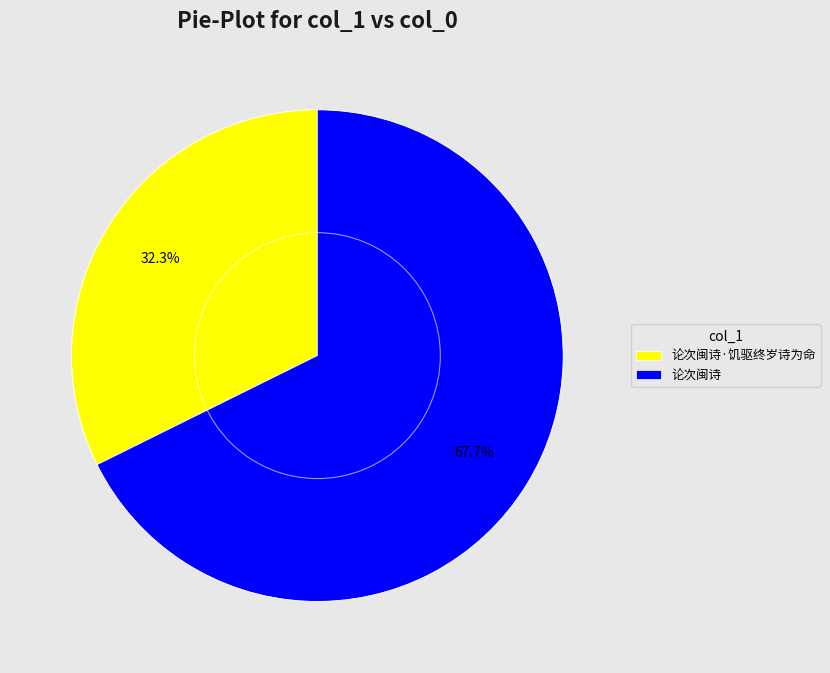

What is the smallest slice in the pie chart?

论次闽诗·饥驱终岁诗为命